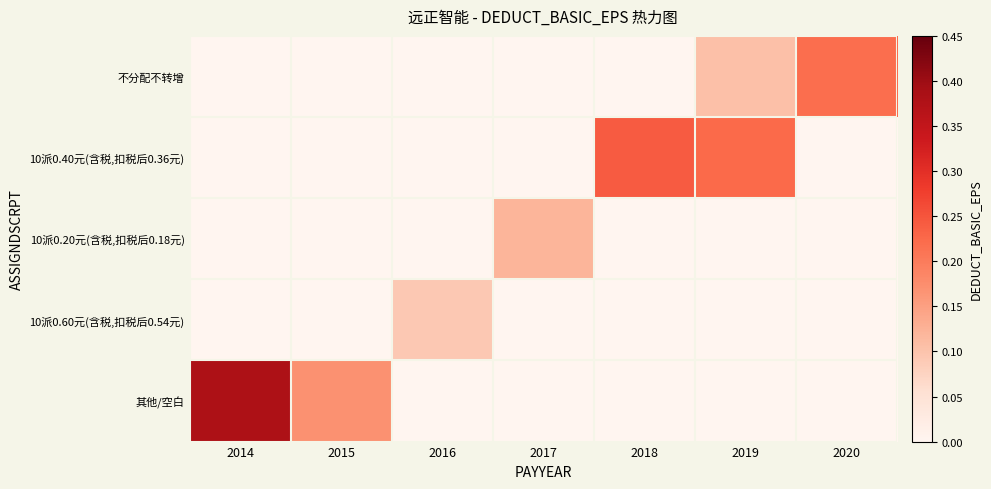

What is the spread (max minus min) of values at 2019?

0.2